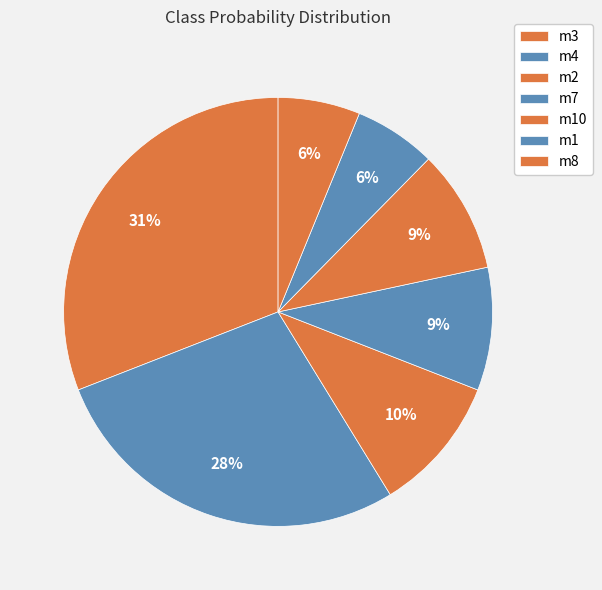

To the nearest percent, what is the difference between the m10 and m1 slice percentages?

3%